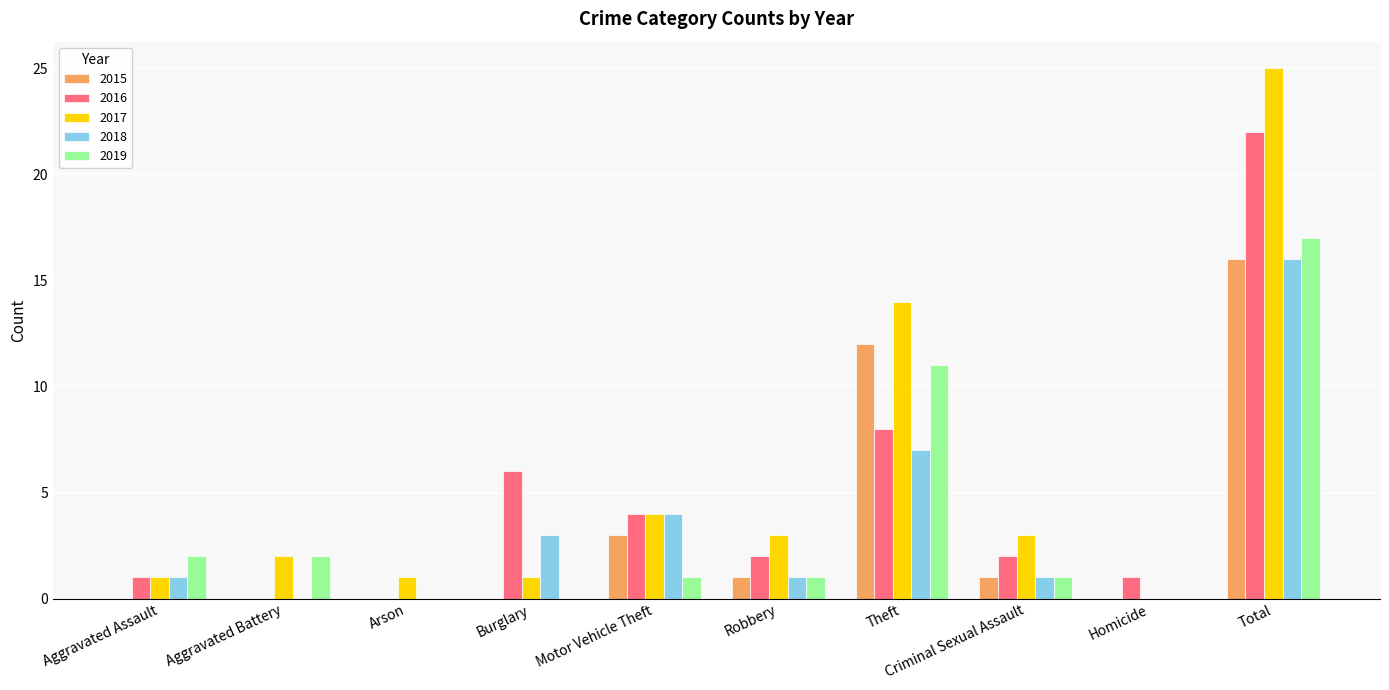

Which category has the highest value in the 2018 series?

Total